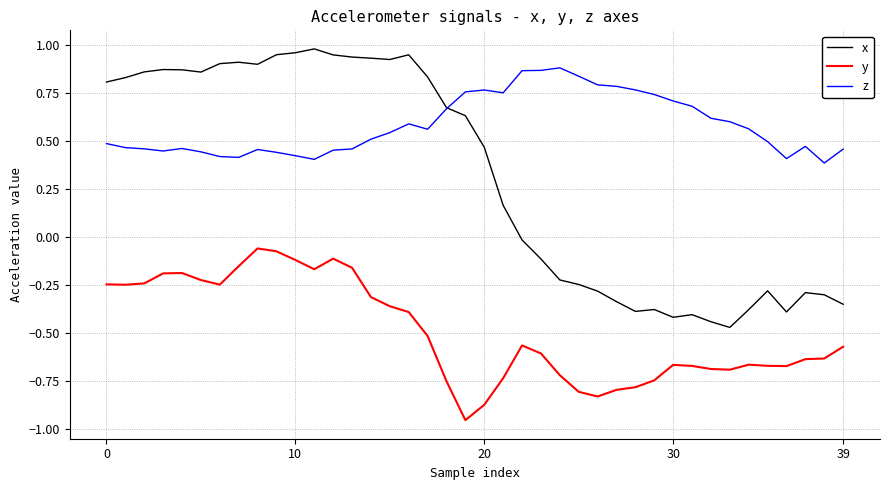

List the series in order of their overall mean, lowest first.

y, x, z